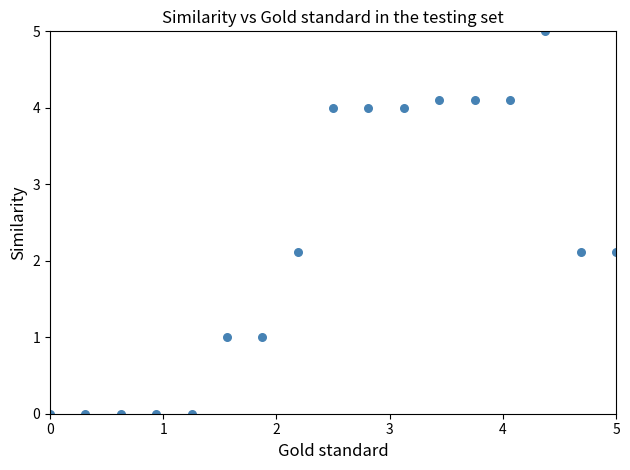

What is the range of Y values (max minus min)?

5.0